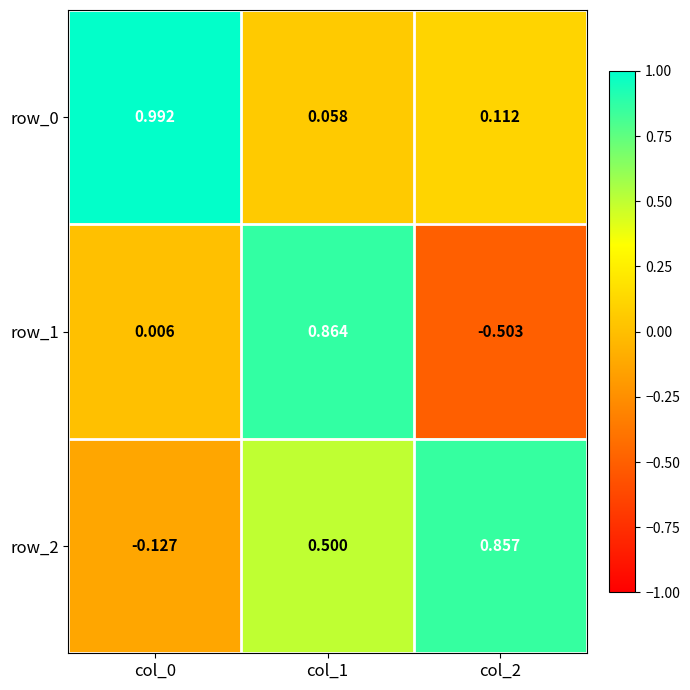

The row_1 series shows 1.4 at col_1. True or false?

False